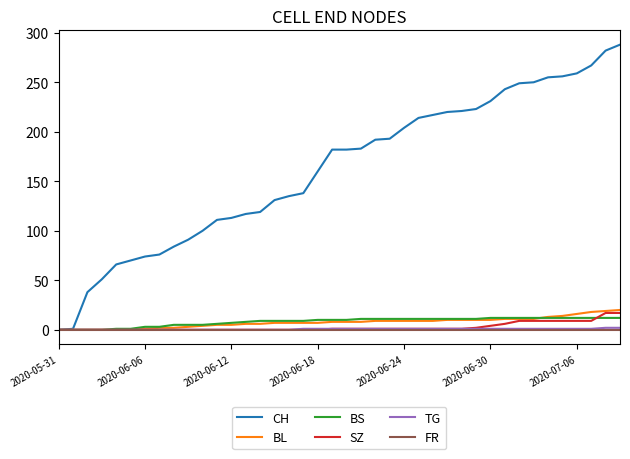

What is the maximum value for SZ?

17